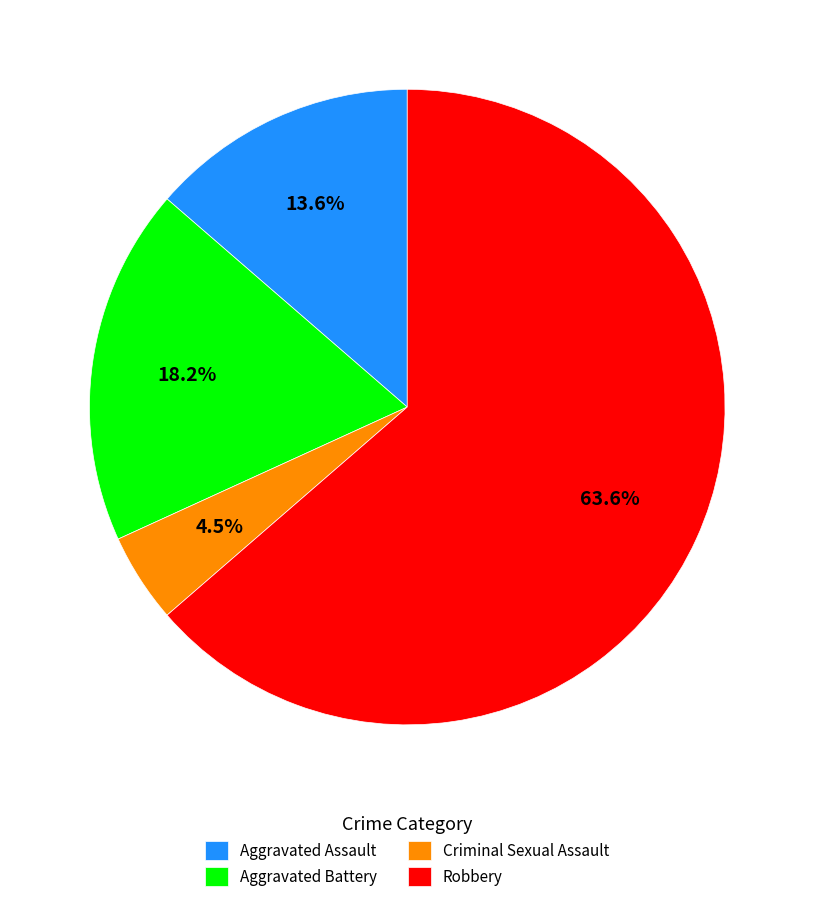

To the nearest percent, what is the difference between the largest and smallest slice percentages?

59%